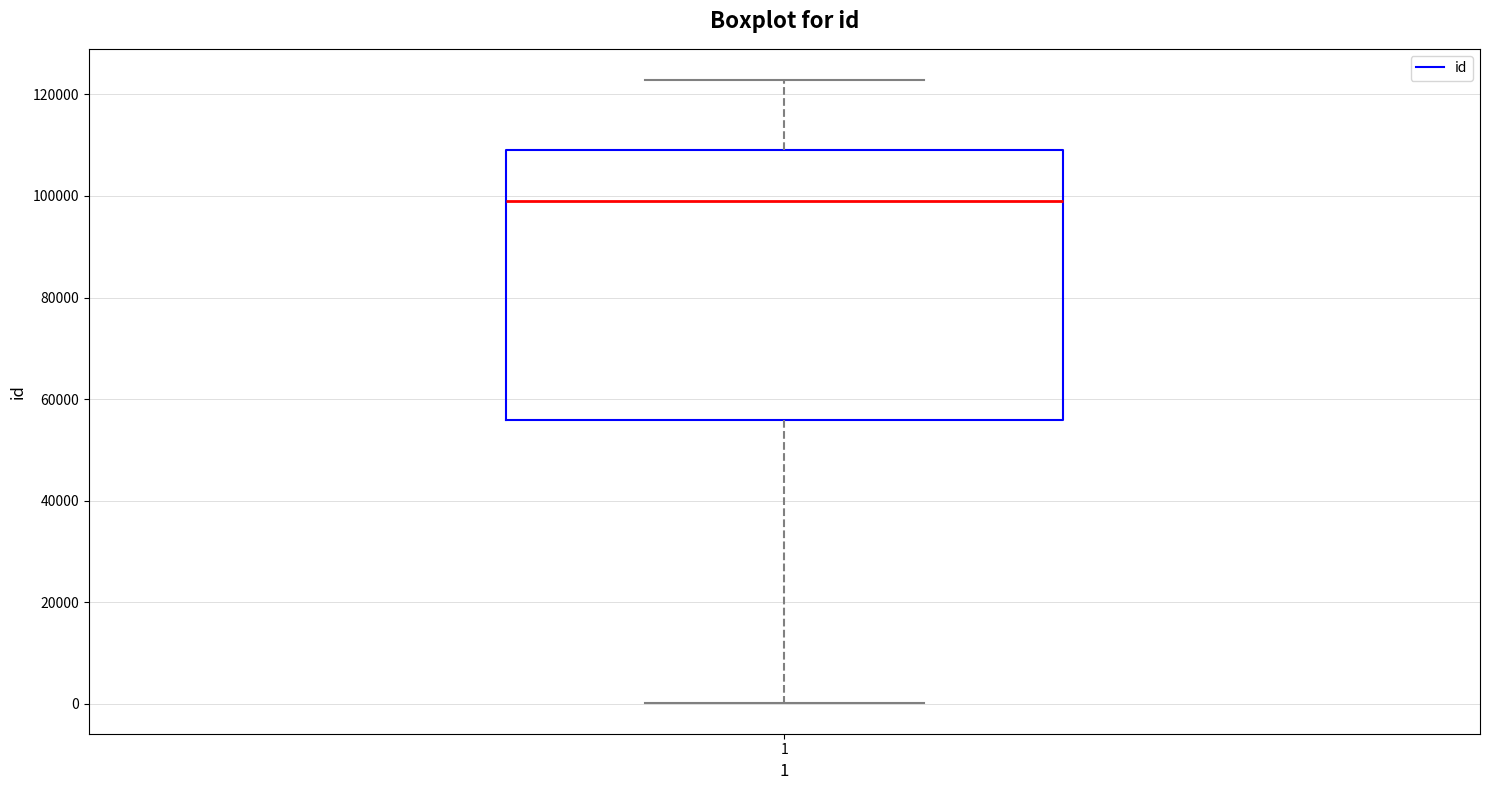

Transcribe this box plot: give where the median line is, the range the box spans, and where the two whiskers end, as read against the y-axis. The values are not printed on the chart, so give them approximately, as read against the axis.

median 98000, box 56000 to 110000, whiskers 0 to 122000